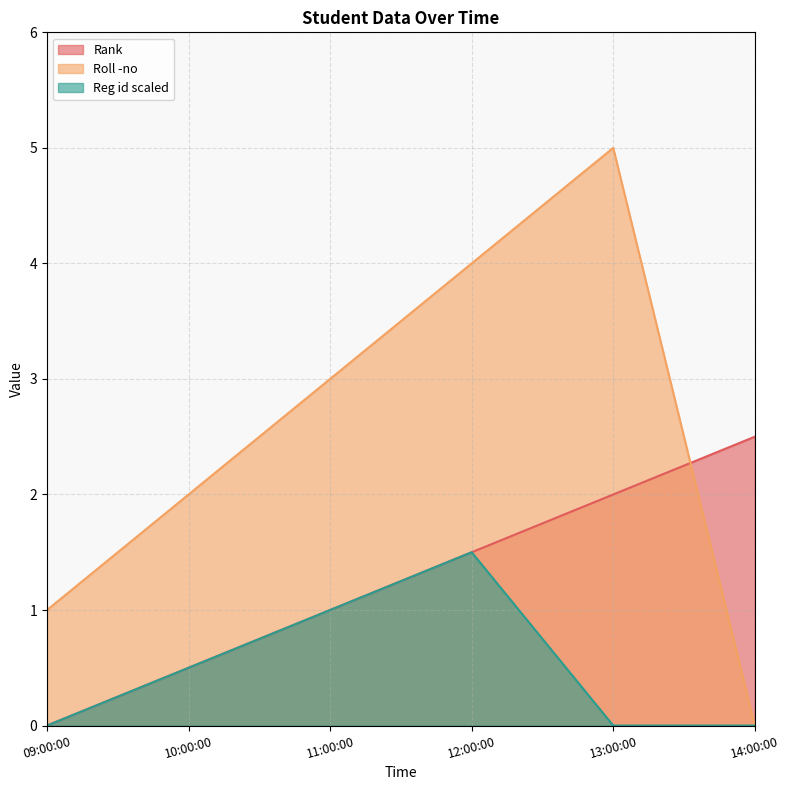

Which series changed the most between 11:00:00 and 14:00:00?

Roll -no